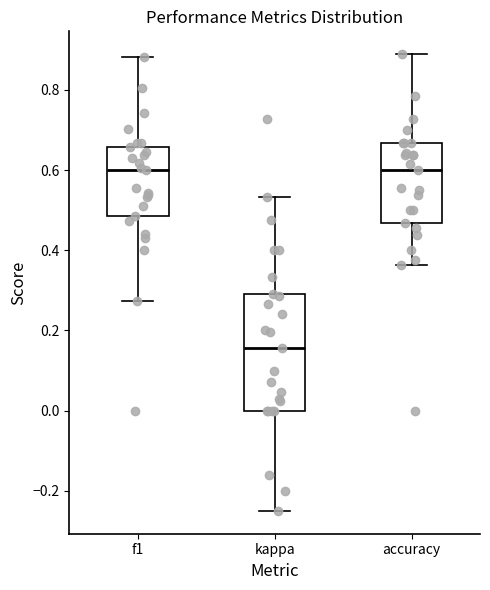

Reading left to right, read every box against the y-axis: the position of its median line, the range the box covers, and the ends of its whiskers. The values are not printed on the chart, so give them approximately, as read against the axis.

f1: median 0.60, box 0.48 to 0.66, whiskers 0.28 to 0.88
kappa: median 0.16, box 0.00 to 0.30, whiskers -0.24 to 0.54
accuracy: median 0.60, box 0.46 to 0.66, whiskers 0.36 to 0.88